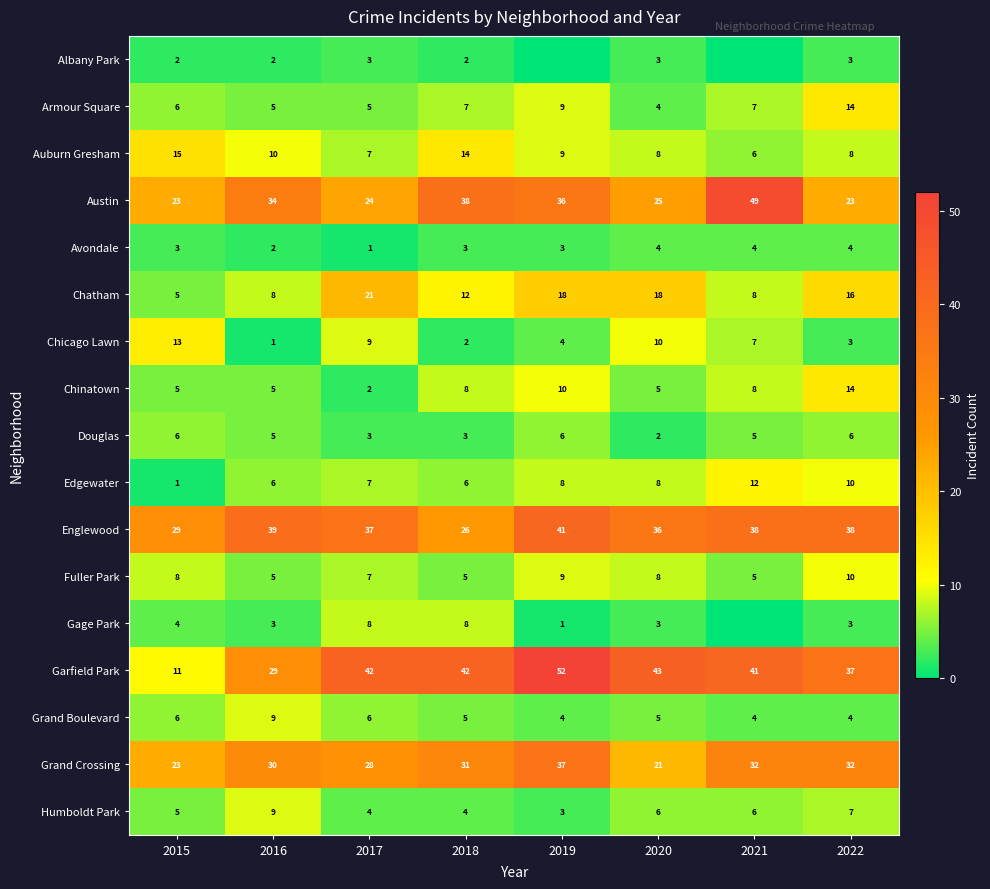

What is the spread (max minus min) of values at 2022?

35